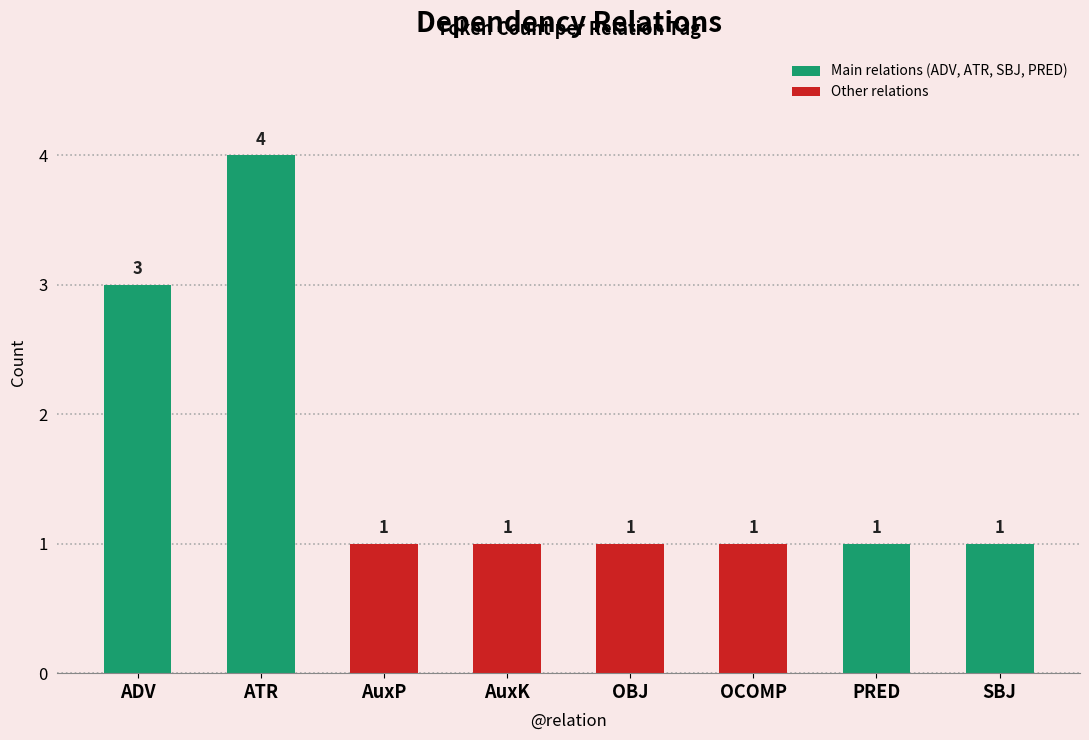

Is it true that the value at AuxP is 0?

False